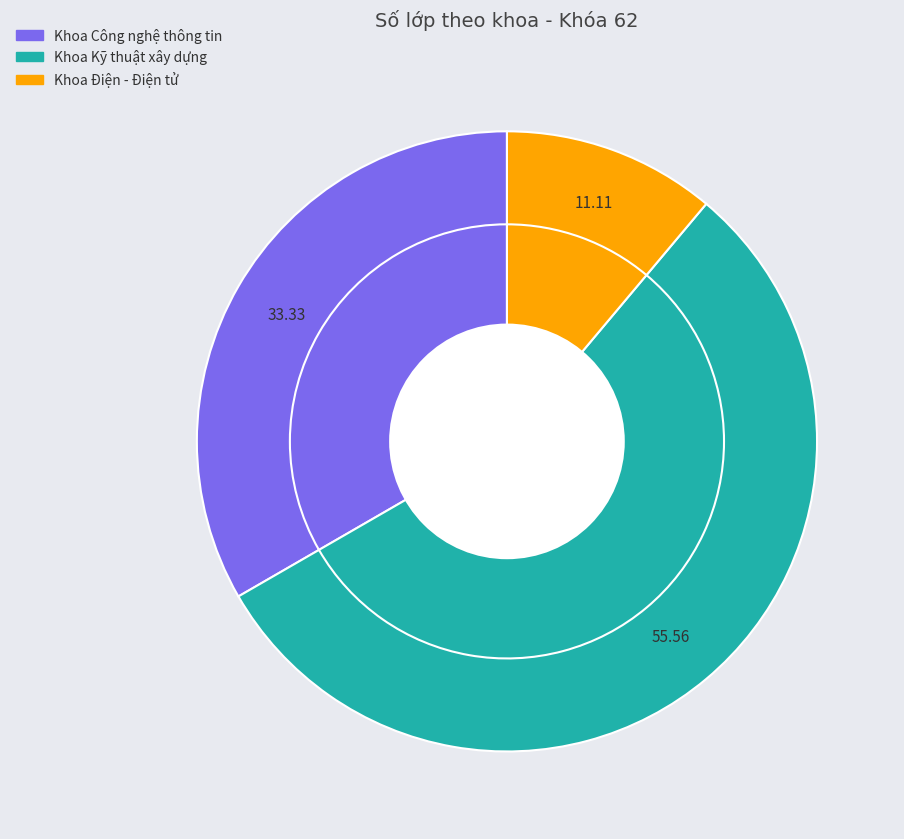

What percentage is the Khoa Điện - Điện tử slice, to the nearest percent?

11%